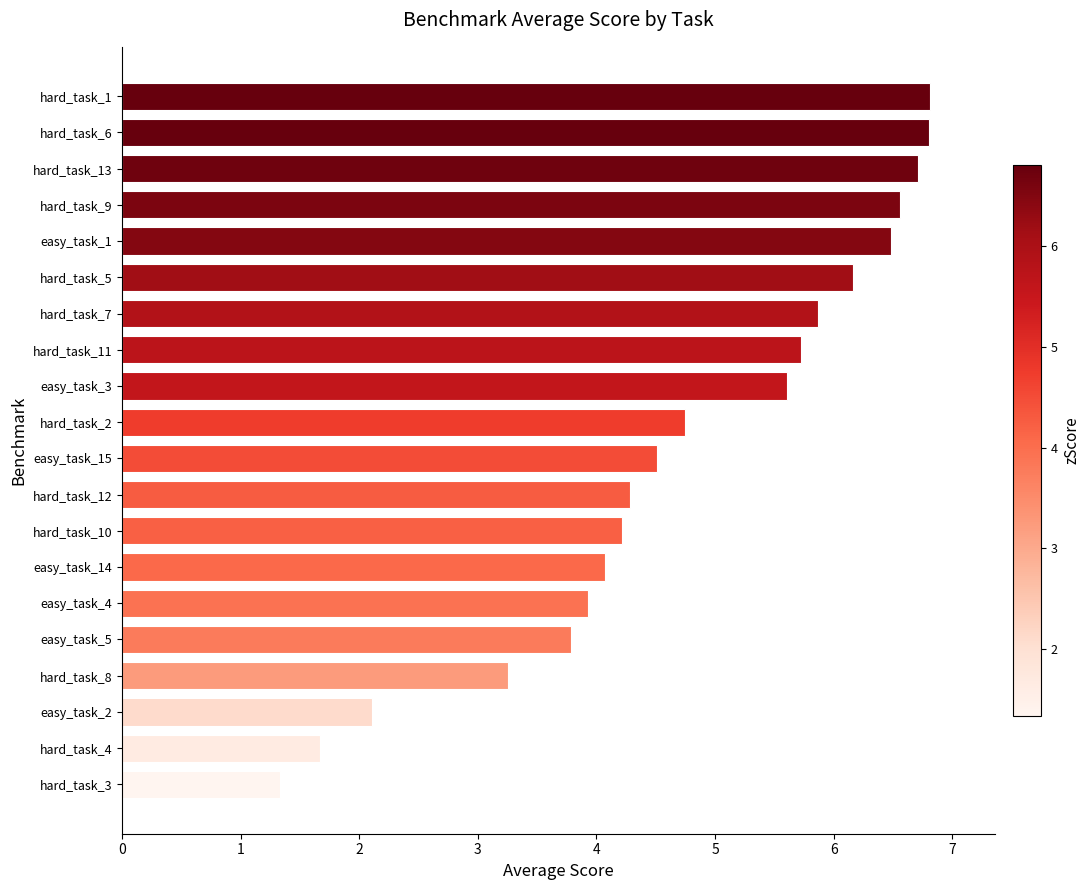

The value at hard_task_3 is 2.3. True or false?

False